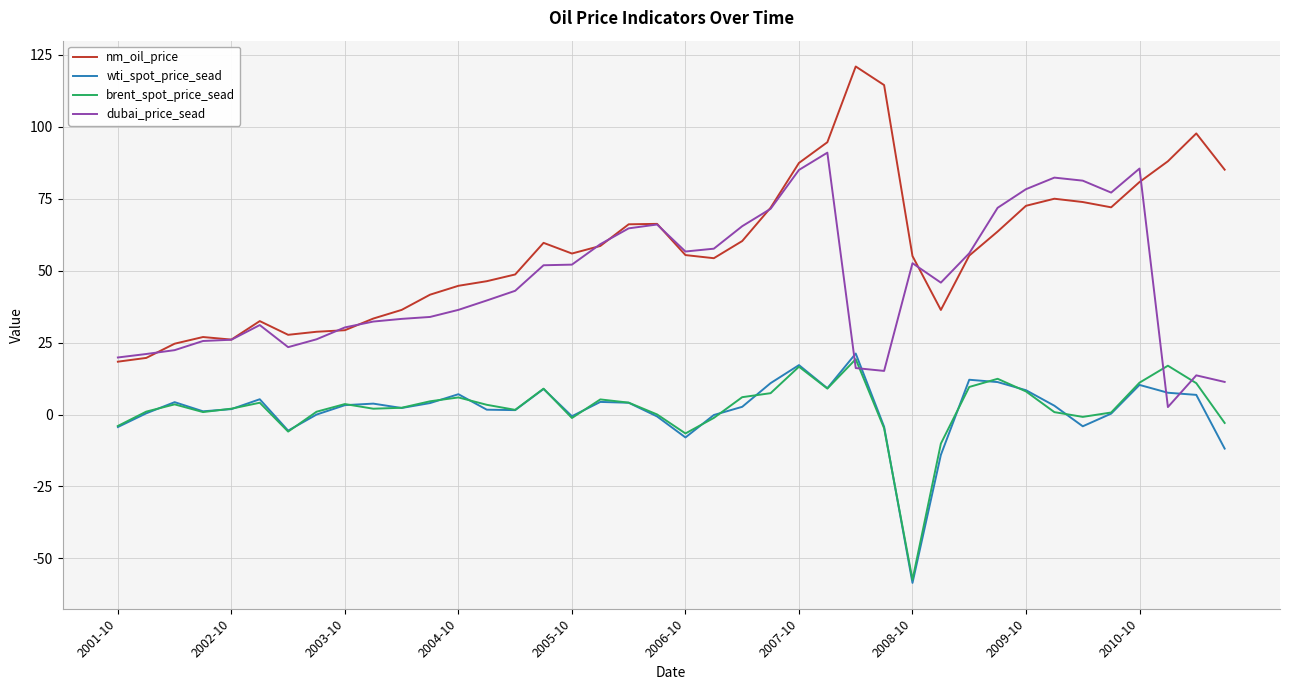

How many series are shown in this chart?

4